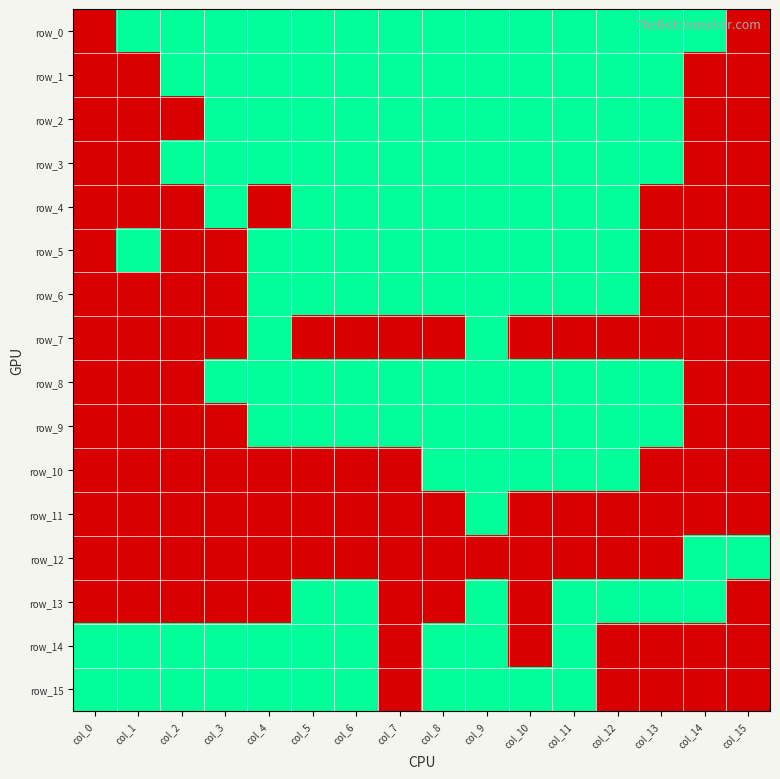

Is the value of row_12 at col_15 greater than the value of row_15 at col_8?

No